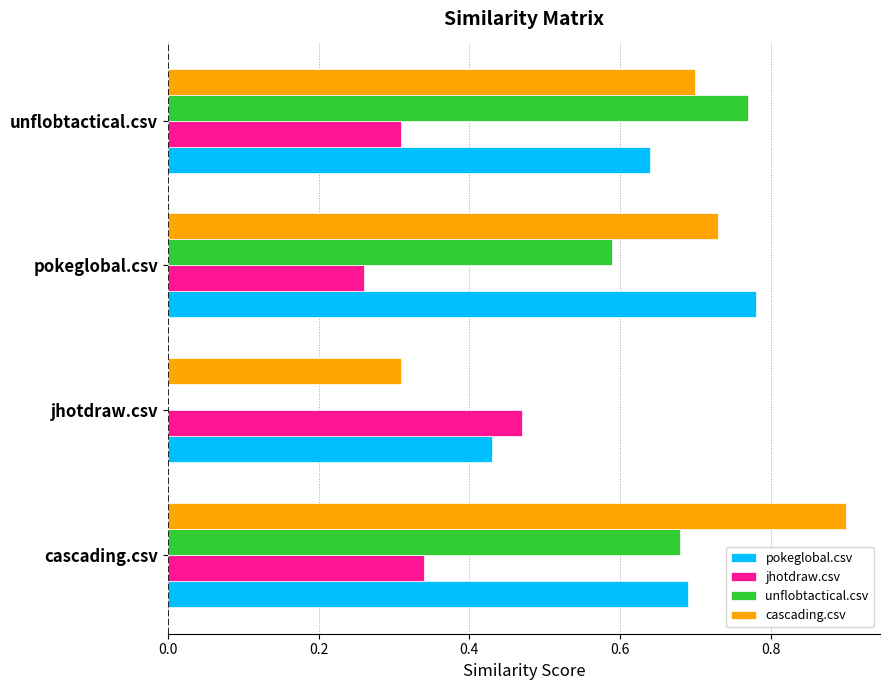

Between cascading.csv and jhotdraw.csv, which series saw the biggest shift?

unflobtactical.csv